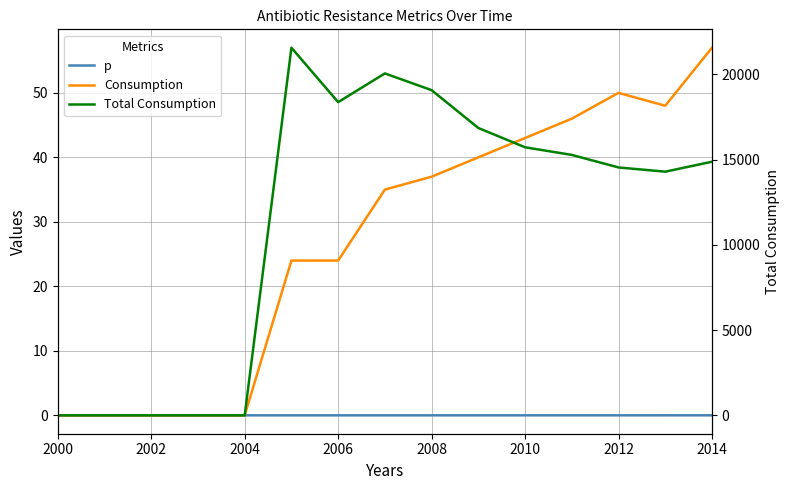

True or false: p has a value of 0.0 at 2000.

True